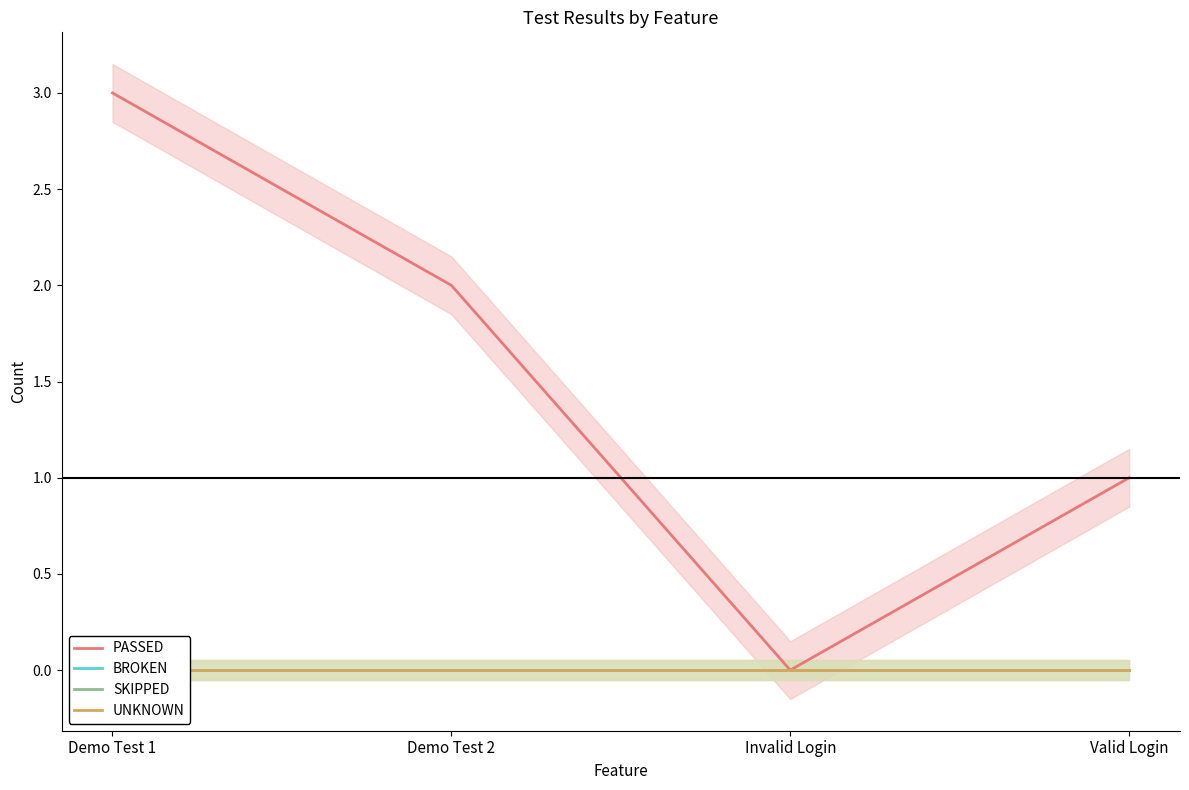

Count the PASSED values in the range 1 to 3.

3